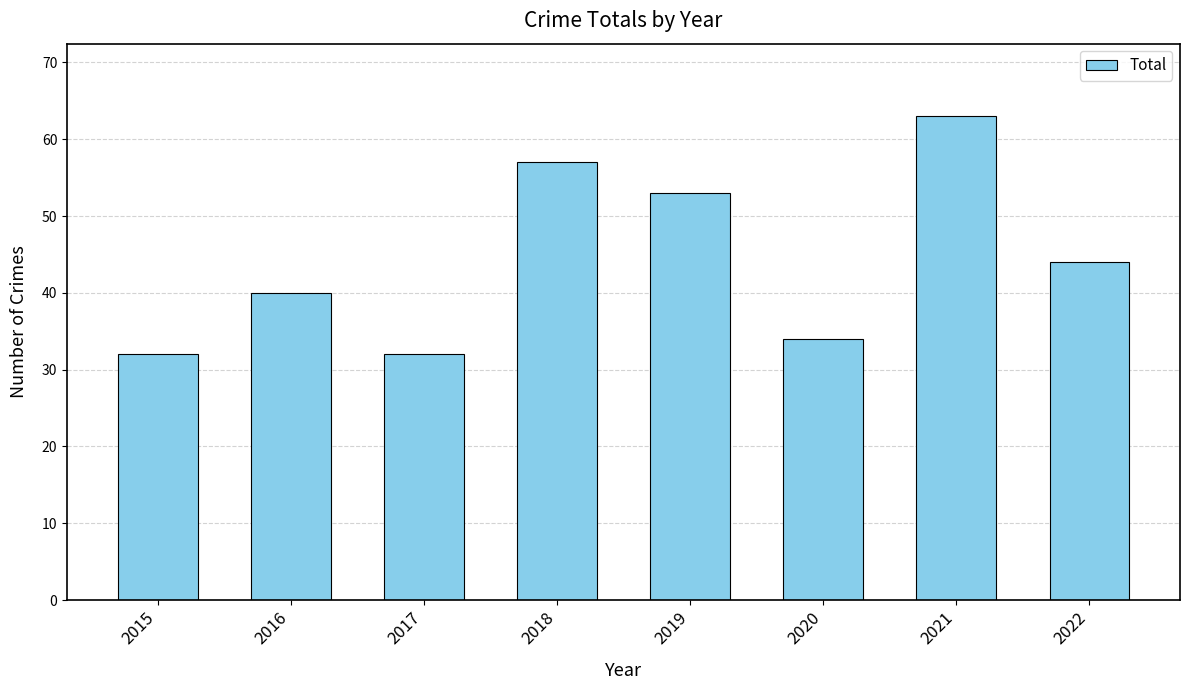

What is the average value?

44